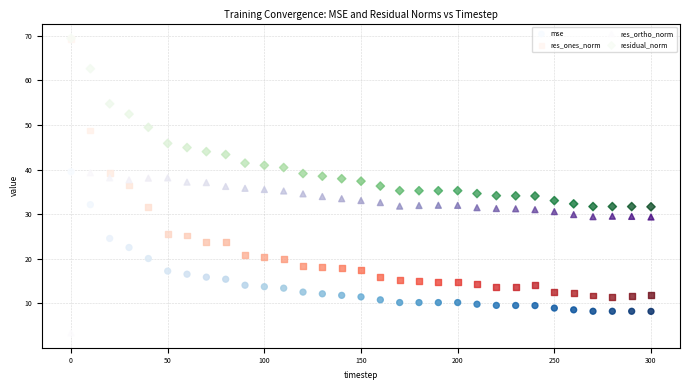

Which series reaches the minimum Y coordinate?

res_ortho_norm